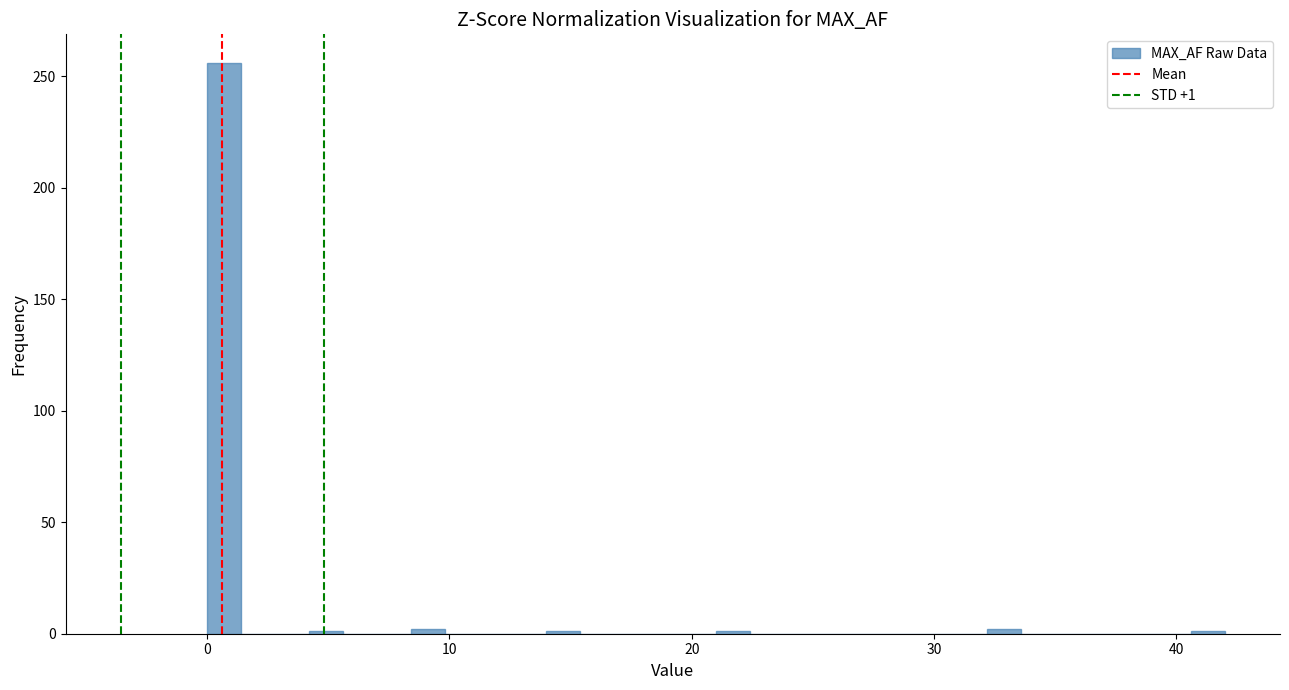

Read against the x-axis, roughly where is the centre of the tallest bar?

1